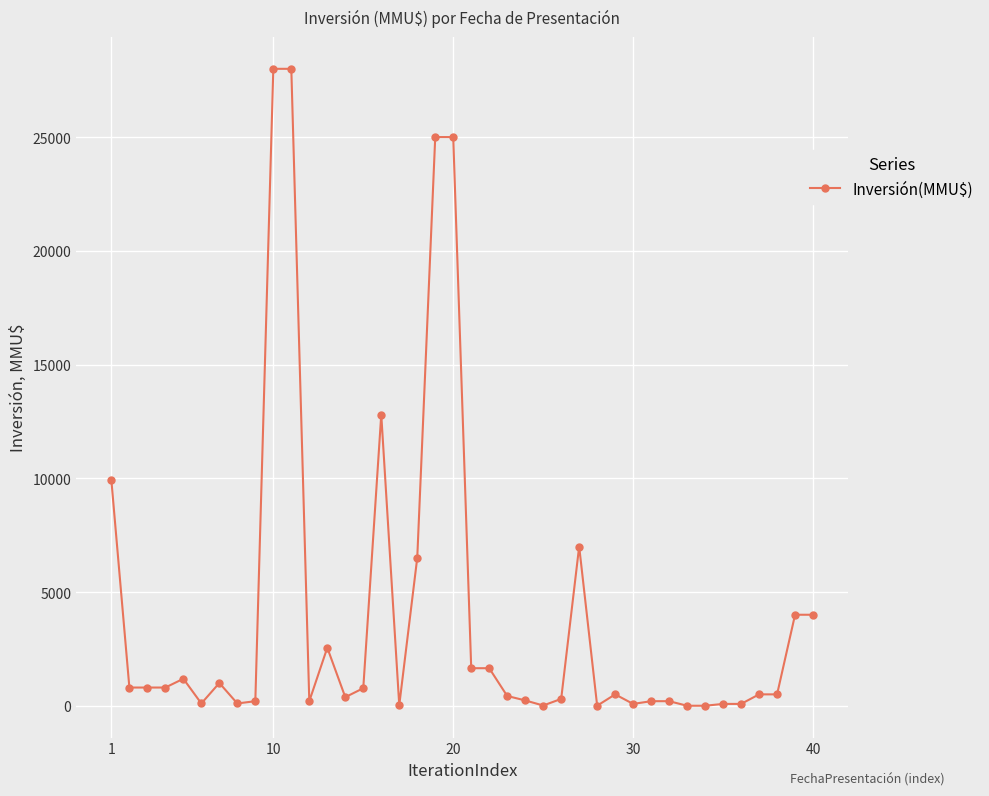

True or false: there are more than 1 points higher than both neighbors.

True